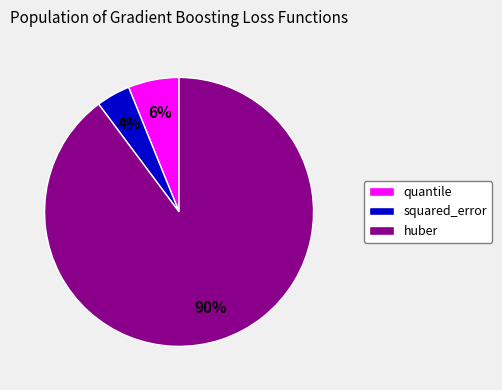

Do squared_error and quantile together represent more than half of the pie?

No